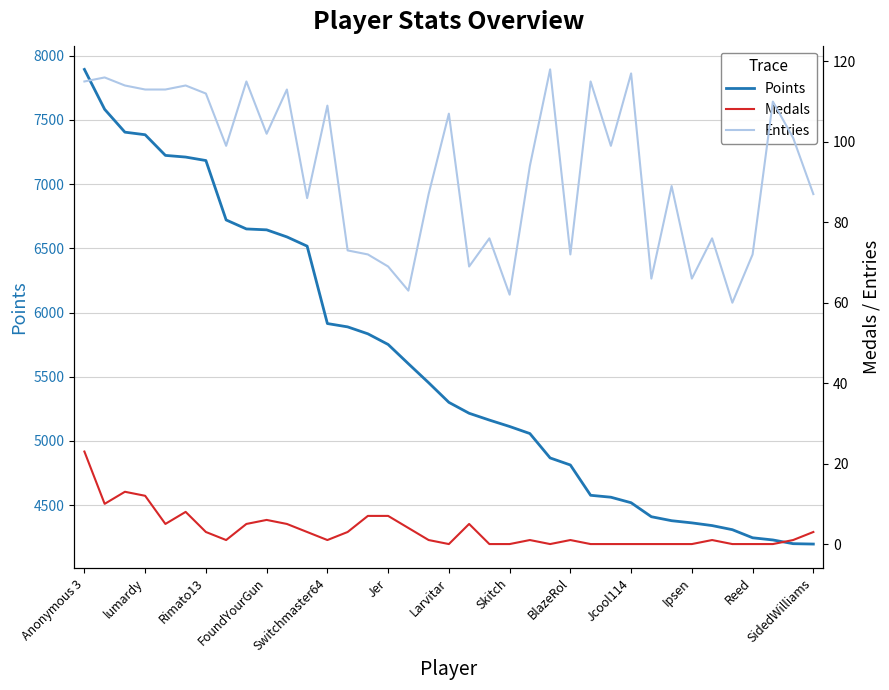

What is the sum of all Points values?

207293